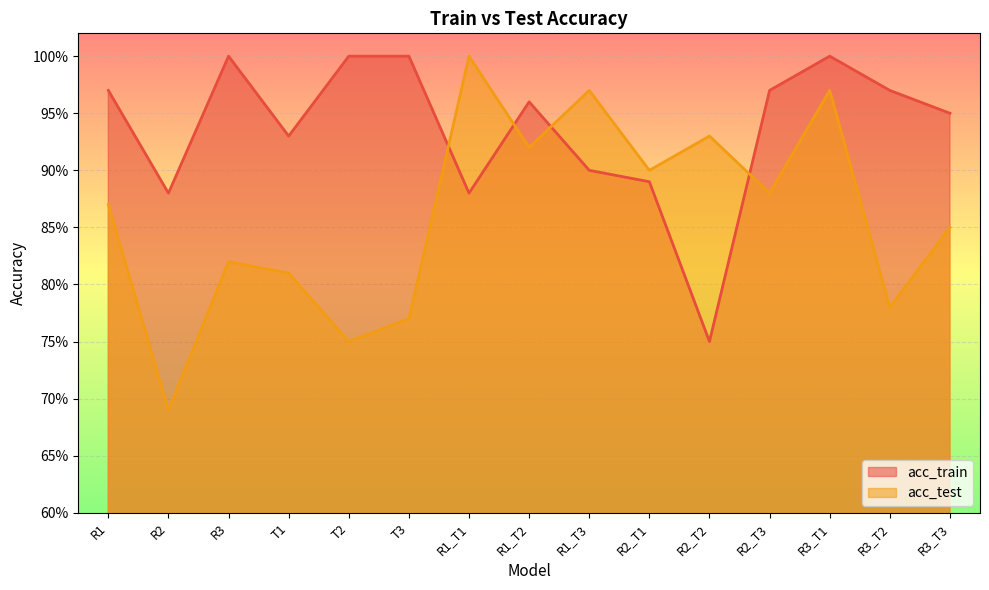

After their last crossing, which series has the higher values: acc_train or acc_test?

acc_train